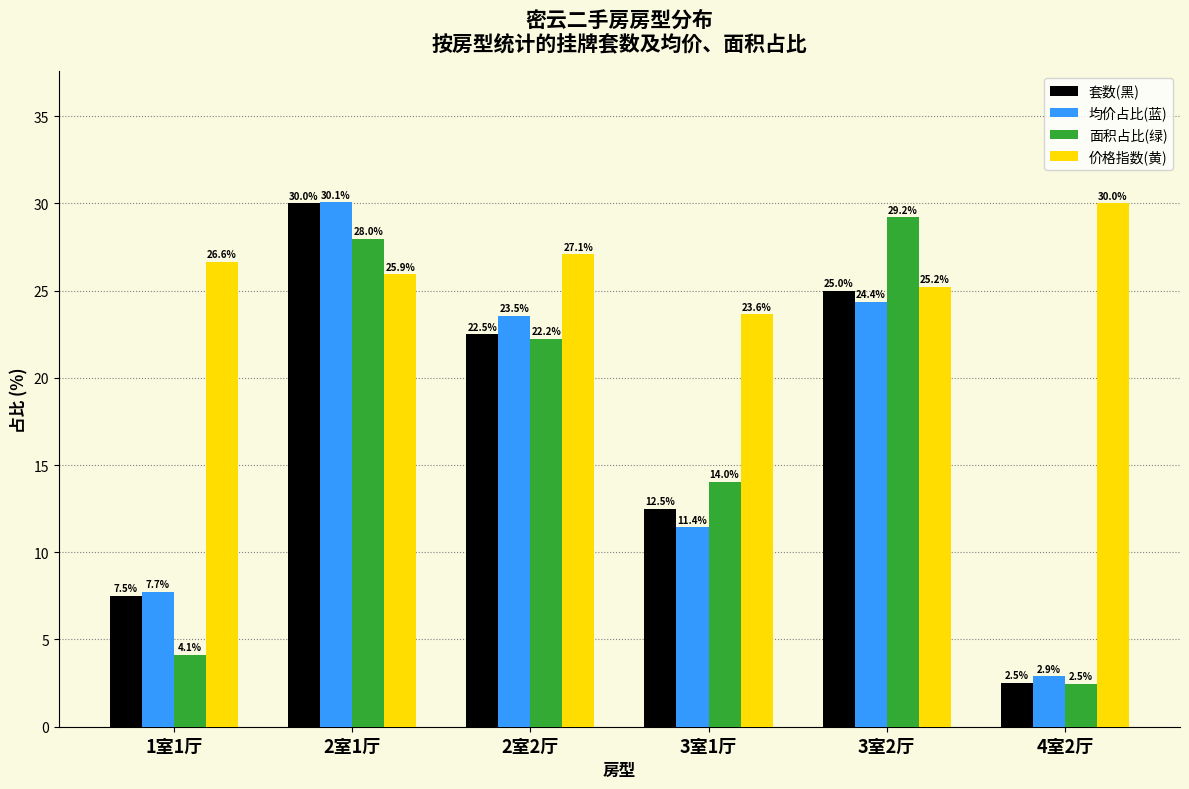

What is the label of the 6th bar from the left?

4室2厅